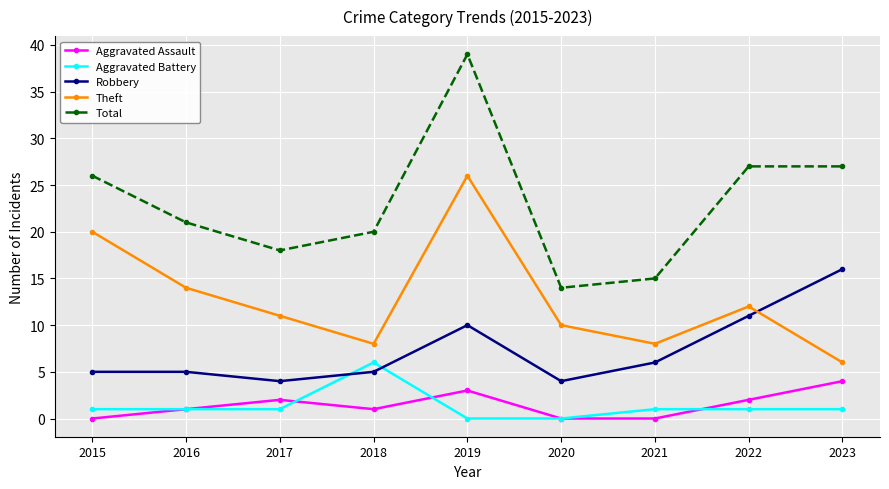

How many values in the Theft series are below 11?

4